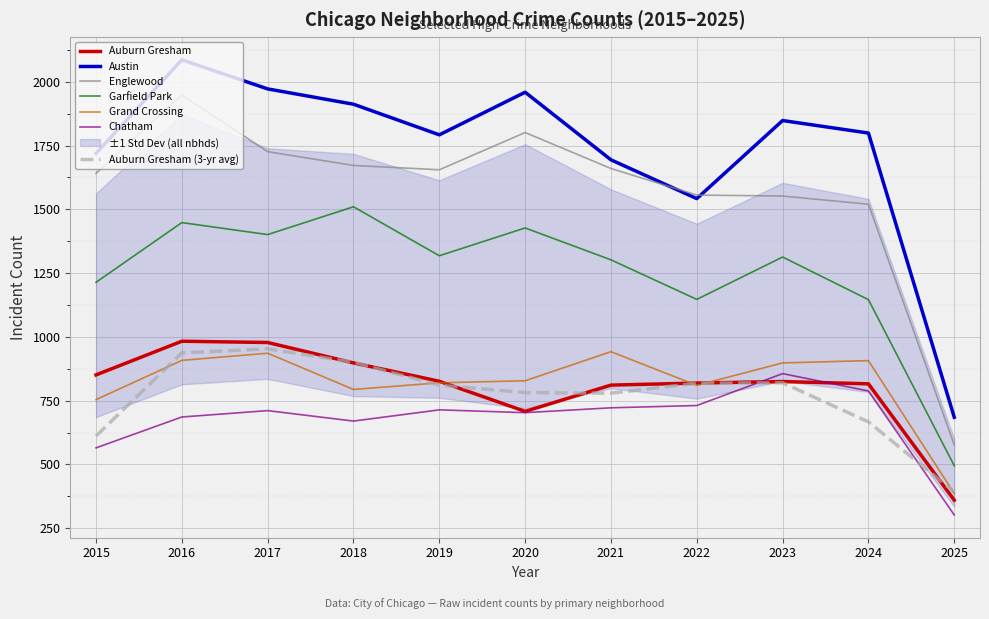

How many data points in Grand Crossing are less than 828?

5